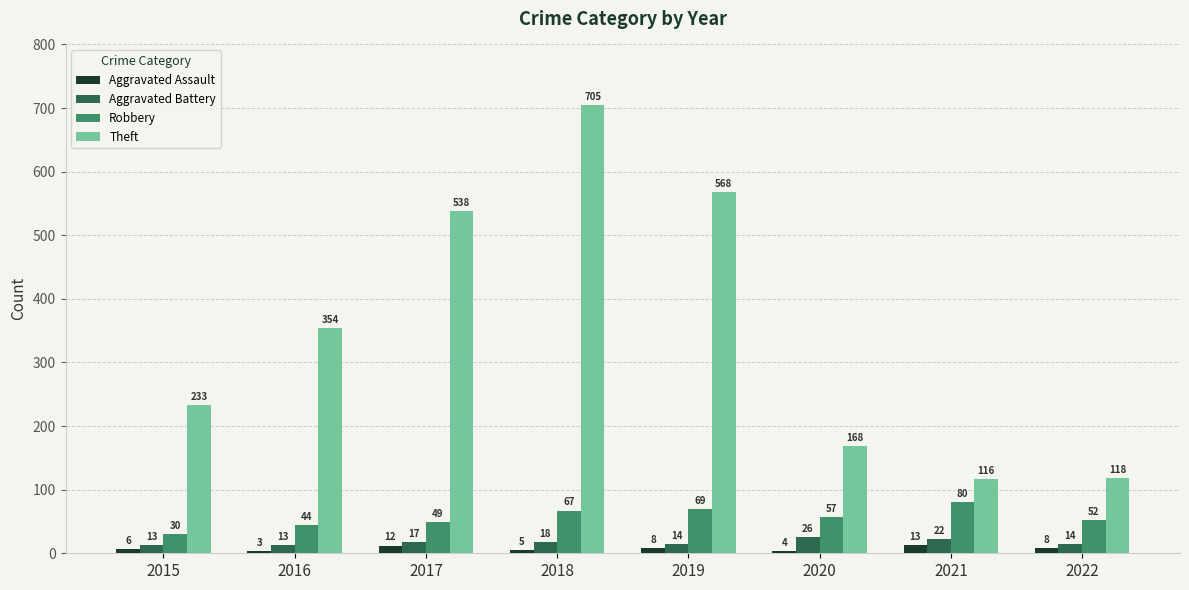

Rank the series at 2019 from lowest to highest value.

Aggravated Assault, Aggravated Battery, Robbery, Theft